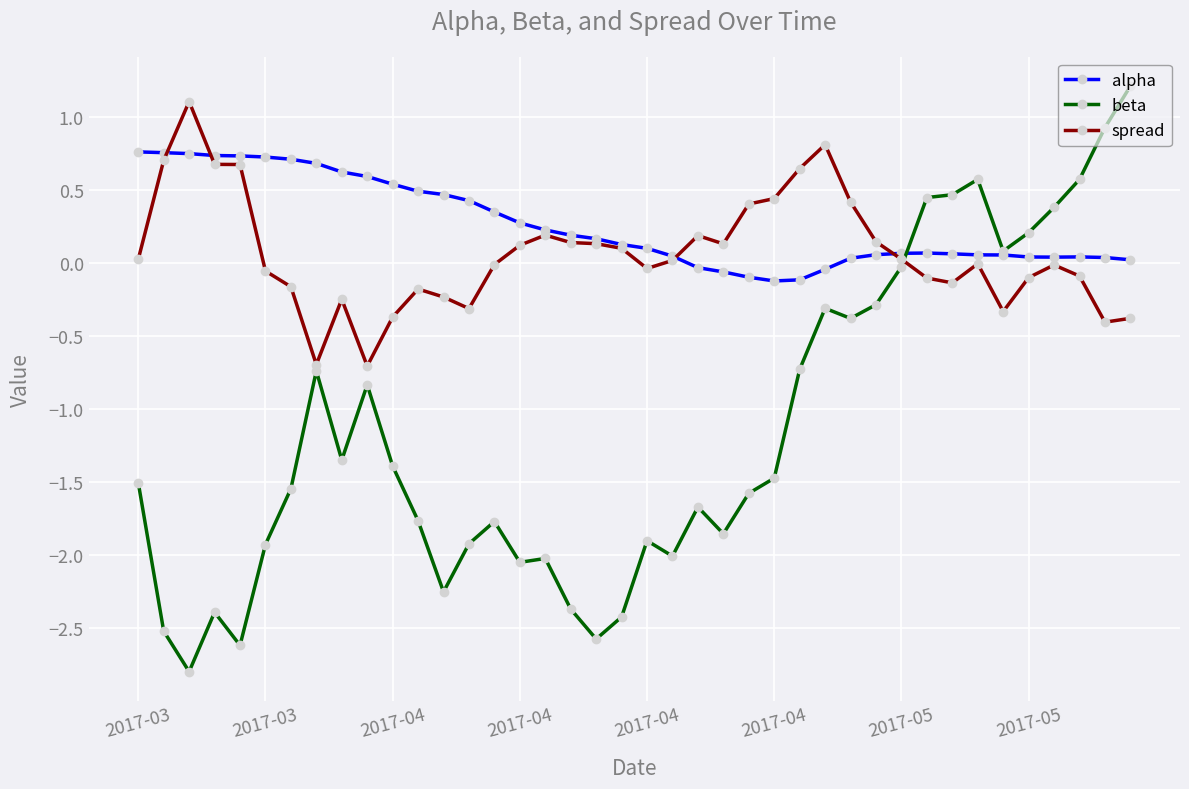

After their last crossing, which series has the higher values: alpha or spread?

alpha